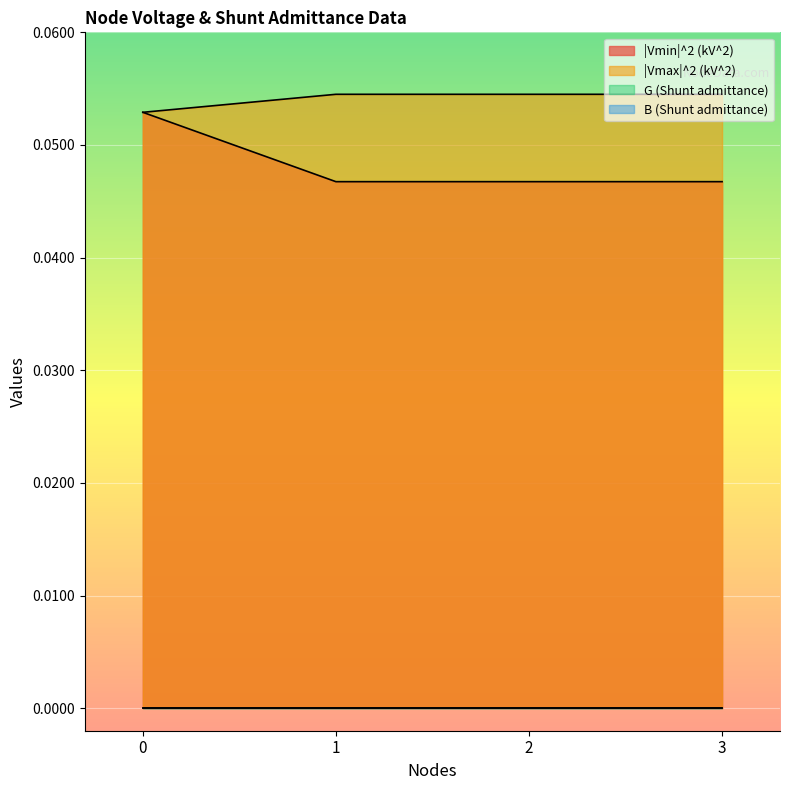

What is the sum of the |Vmin|^2 (kV^2) values at 3 and 1?

0.1